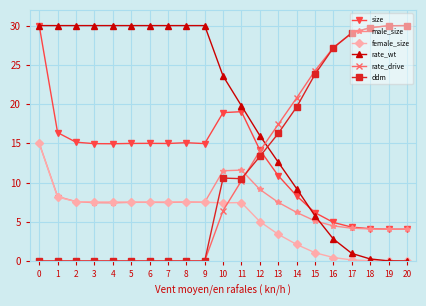

What is the difference between the highest and lowest values at 1?

30.0